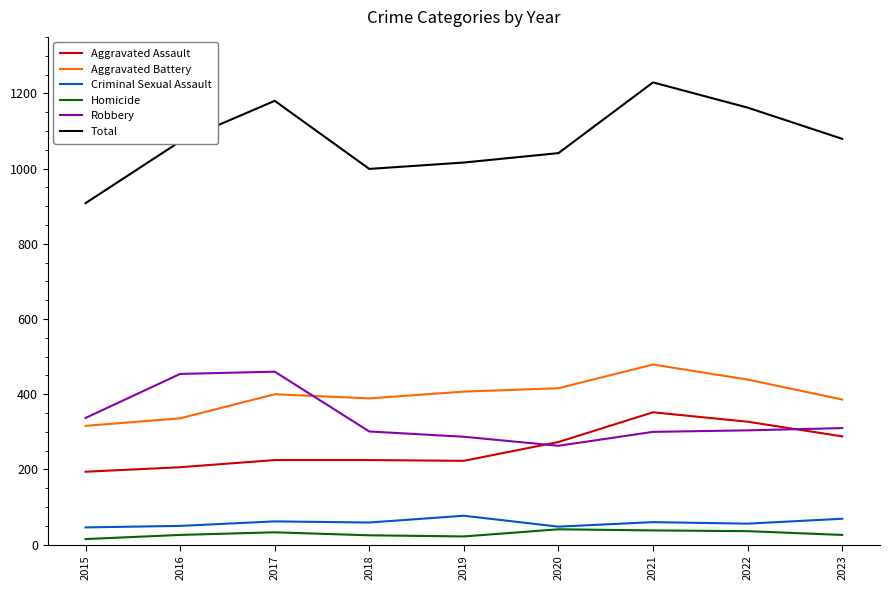

What is the value of the Criminal Sexual Assault point at the 4th from the left?

59